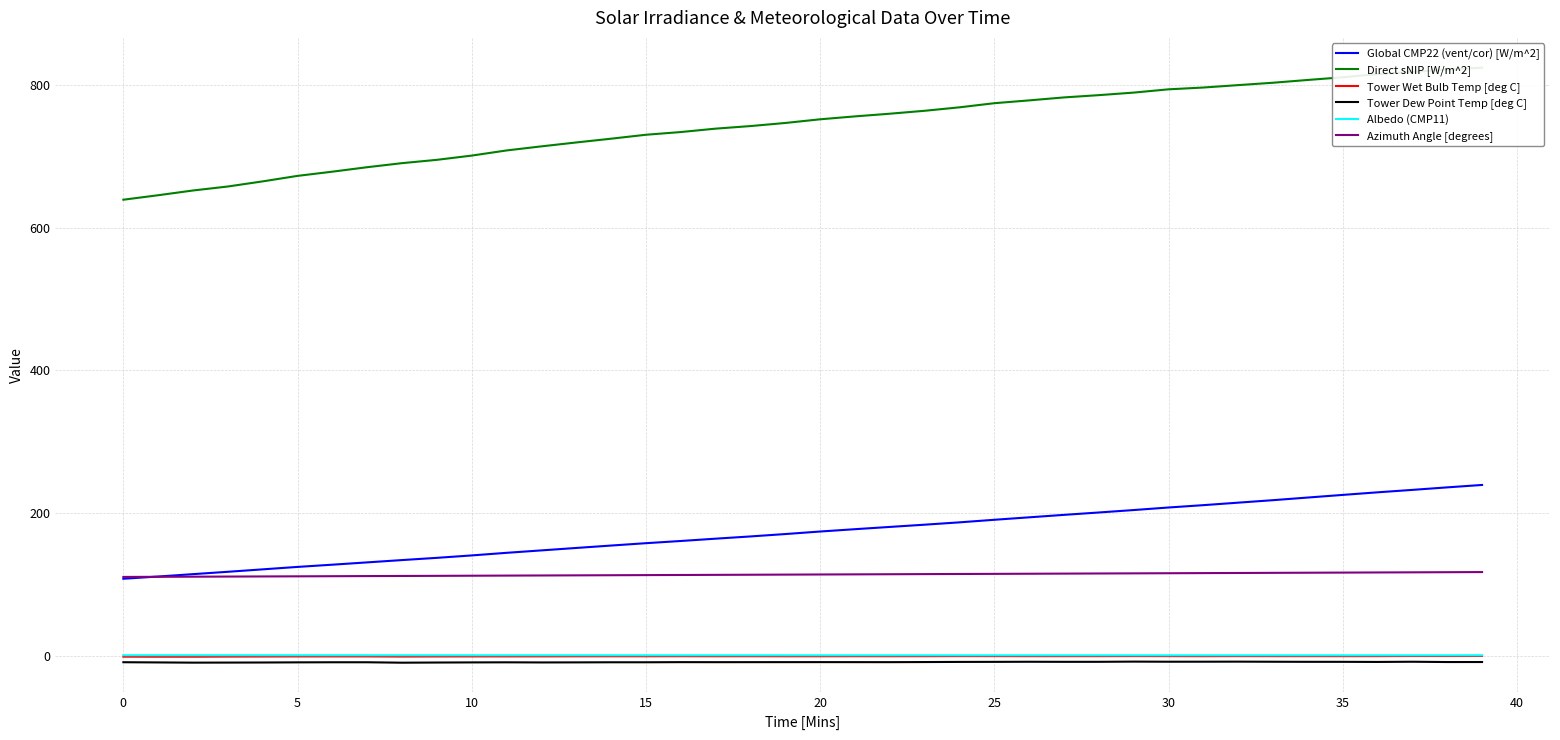

Reading left to right, list all the values displayed in this chart.

Global CMP22 (vent/cor) [W/m^2]: 107.9	111.0	114.3	117.6	121.1	124.5	127.6	130.8	134.1	137.2	140.6	144.2	147.6	151.1	154.4	157.7	160.8	164.1	167.2	170.6	174.1	177.4	180.6	183.7	187.0	190.6	194.0	197.5	200.8	204.2	207.8	211.1	214.6	218.1	221.8	225.5	229.1	232.5	236.0	239.4
Direct sNIP [W/m^2]: 639.5	645.8	652.5	658.1	665.2	673.0	678.8	685.1	690.8	695.4	701.4	708.6	714.4	719.8	725.1	730.6	734.4	739.2	742.8	747.2	752.3	756.4	760.1	764.3	769.1	774.9	778.8	783.0	786.2	789.8	794.3	796.9	800.3	803.6	807.5	811.2	815.7	818.7	822.0	824.8
Tower Wet Bulb Temp [deg C]: -1.4	-1.5	-1.5	-1.3	-1.2	-1.1	-1.1	-1.1	-1.3	-1.1	-1.1	-1.0	-1.0	-0.9	-0.9	-0.9	-0.8	-0.8	-0.8	-0.9	-0.9	-0.8	-0.8	-0.8	-0.7	-0.7	-0.8	-0.8	-0.7	-0.6	-0.7	-0.8	-0.7	-0.7	-0.7	-0.8	-0.7	-0.5	-0.6	-0.4
Tower Dew Point Temp [deg C]: -9.2	-9.5	-9.8	-9.7	-9.6	-9.4	-9.3	-9.3	-9.9	-9.6	-9.5	-9.3	-9.5	-9.4	-9.3	-9.3	-9.1	-9.1	-9.1	-9.1	-9.1	-9.1	-9.1	-9.0	-8.8	-8.7	-8.6	-8.7	-8.6	-8.3	-8.5	-8.5	-8.4	-8.5	-8.6	-8.7	-8.8	-8.5	-9.0	-8.9
Albedo (CMP11): 0.6	0.6	0.6	0.6	0.6	0.6	0.6	0.5	0.5	0.5	0.5	0.5	0.5	0.5	0.5	0.5	0.5	0.5	0.5	0.5	0.5	0.5	0.5	0.5	0.5	0.5	0.5	0.5	0.5	0.5	0.5	0.5	0.5	0.5	0.5	0.5	0.5	0.5	0.5	0.5
Azimuth Angle [degrees]: 110.4	110.6	110.8	110.9	111.1	111.3	111.4	111.6	111.8	112.0	112.1	112.3	112.5	112.6	112.8	113.0	113.2	113.3	113.5	113.7	113.9	114.0	114.2	114.4	114.6	114.7	114.9	115.1	115.3	115.4	115.6	115.8	116.0	116.2	116.3	116.5	116.7	116.9	117.1	117.2